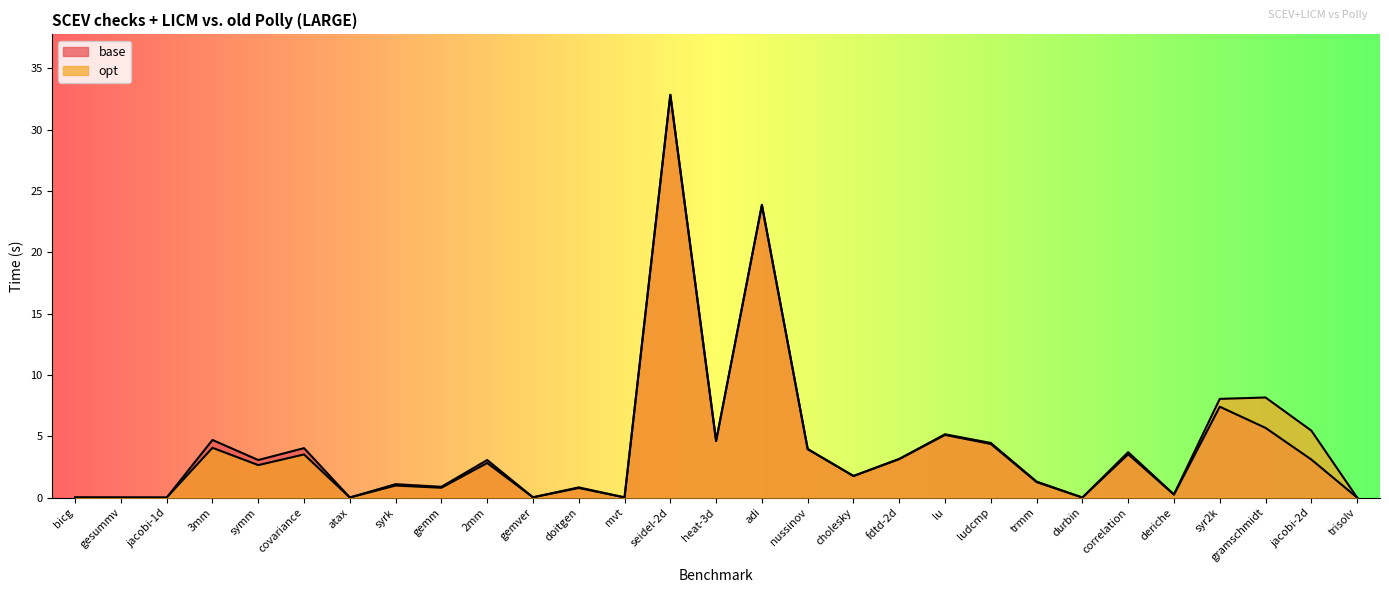

Which series has the largest range (max minus min)?

opt